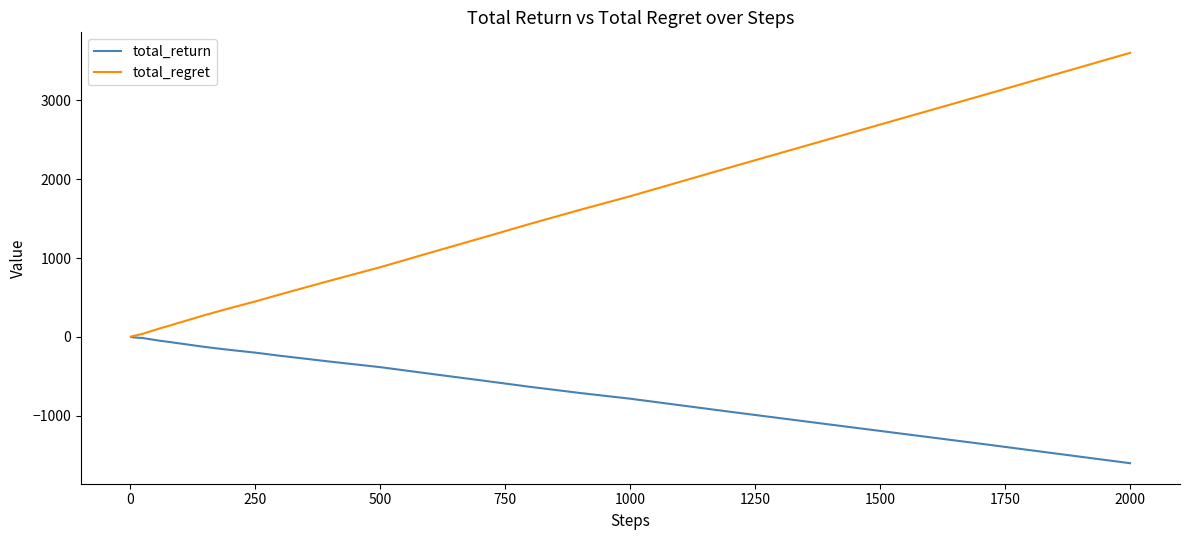

What are all the series names shown in the legend?

total_return, total_regret